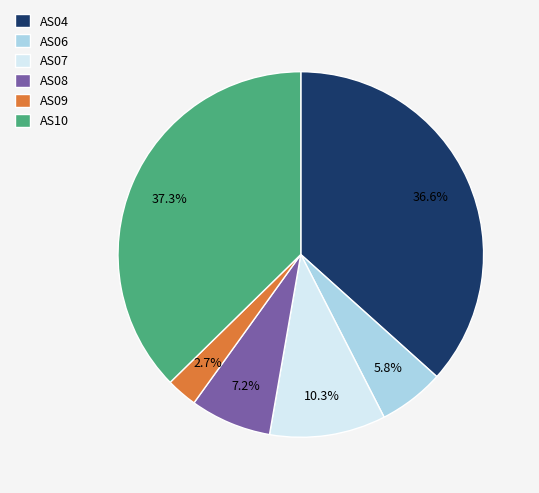

What portion of the pie excludes AS10?

62.7%